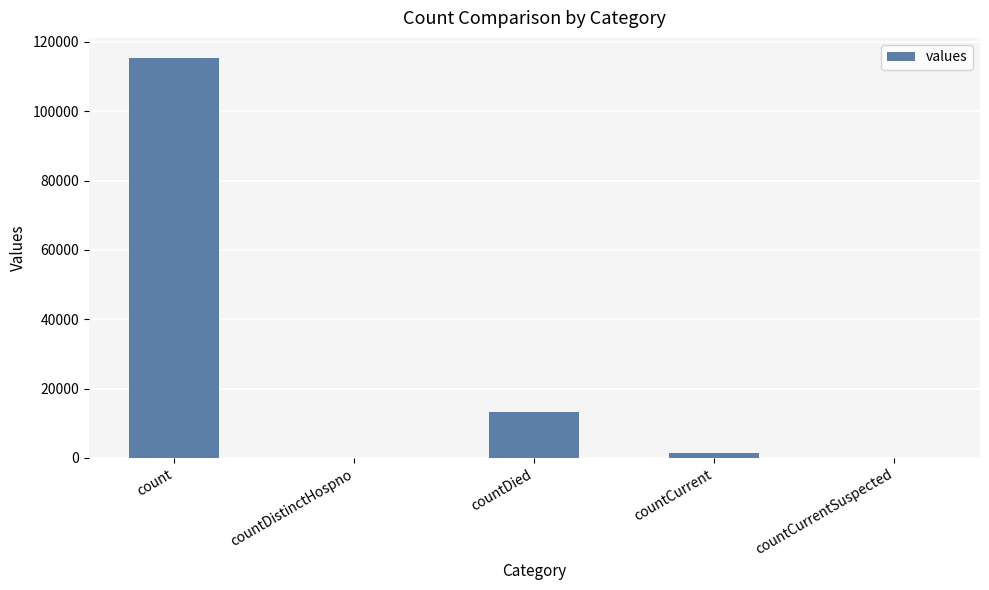

Reading right to left, list all the values displayed in this chart.

0	1383	13343	0	115379